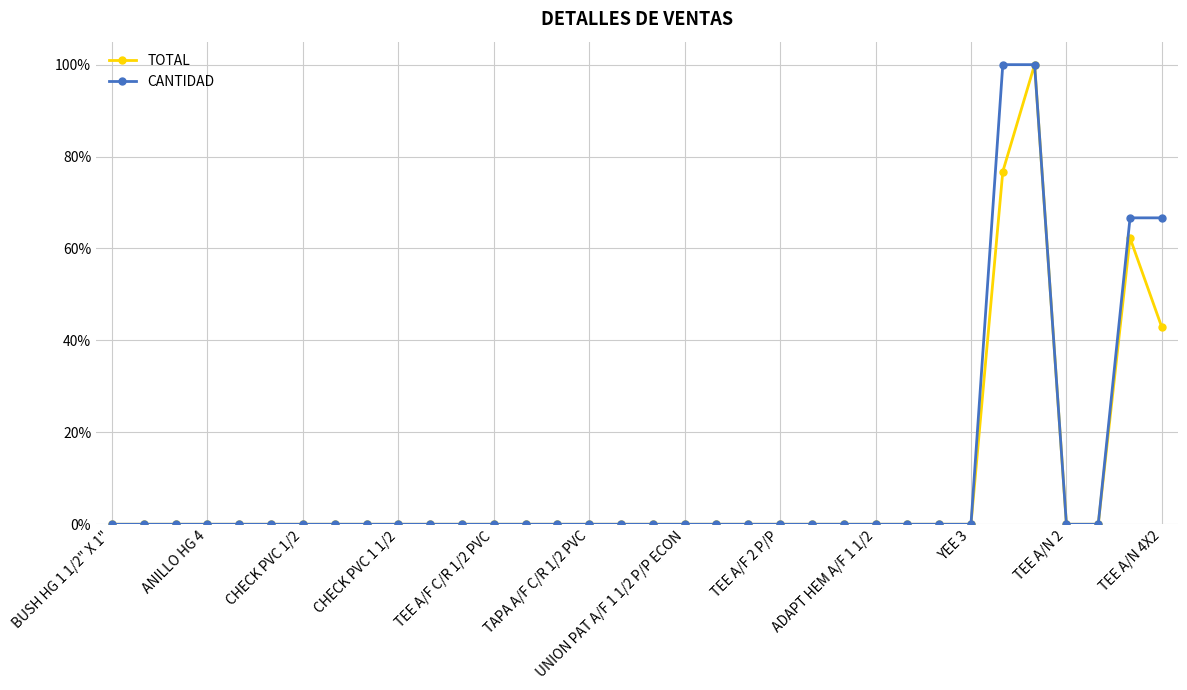

List the series in order of their overall mean, lowest first.

TOTAL, CANTIDAD